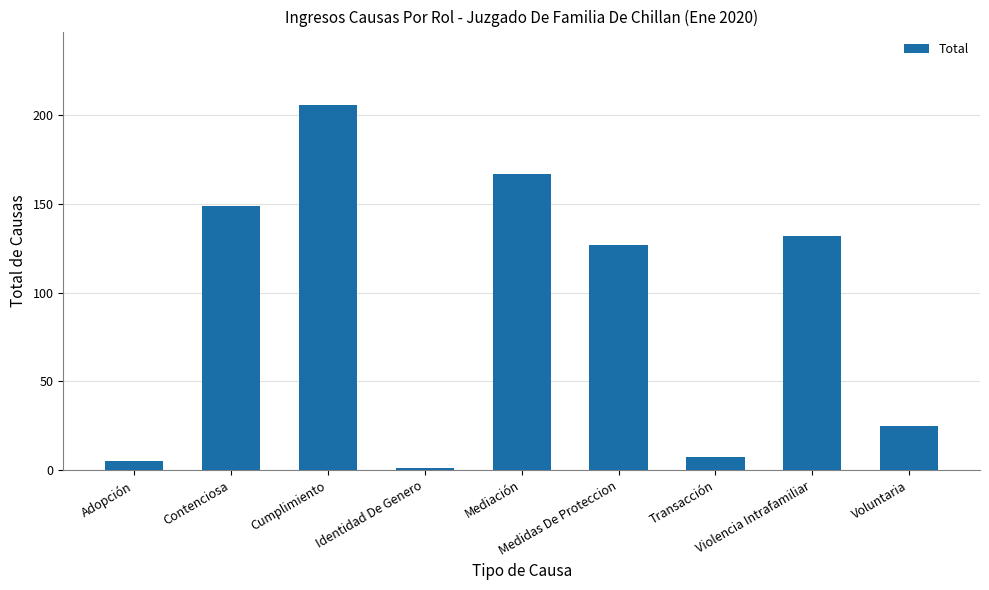

List the labels in order of value, largest first.

Cumplimiento, Mediación, Contenciosa, Violencia Intrafamiliar, Medidas De Proteccion, Voluntaria, Transacción, Adopción, Identidad De Genero